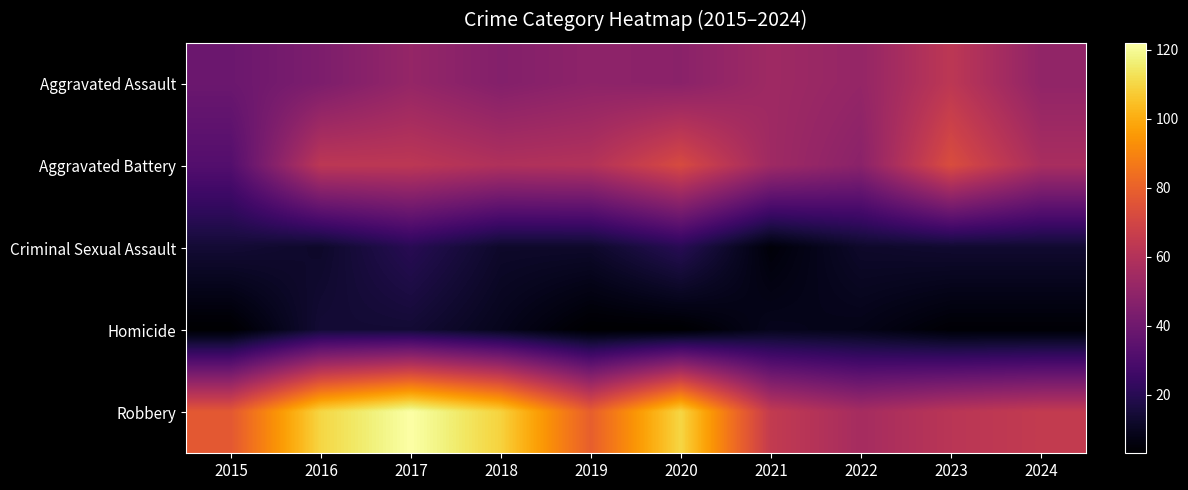

Which series has the widest spread of values?

Robbery